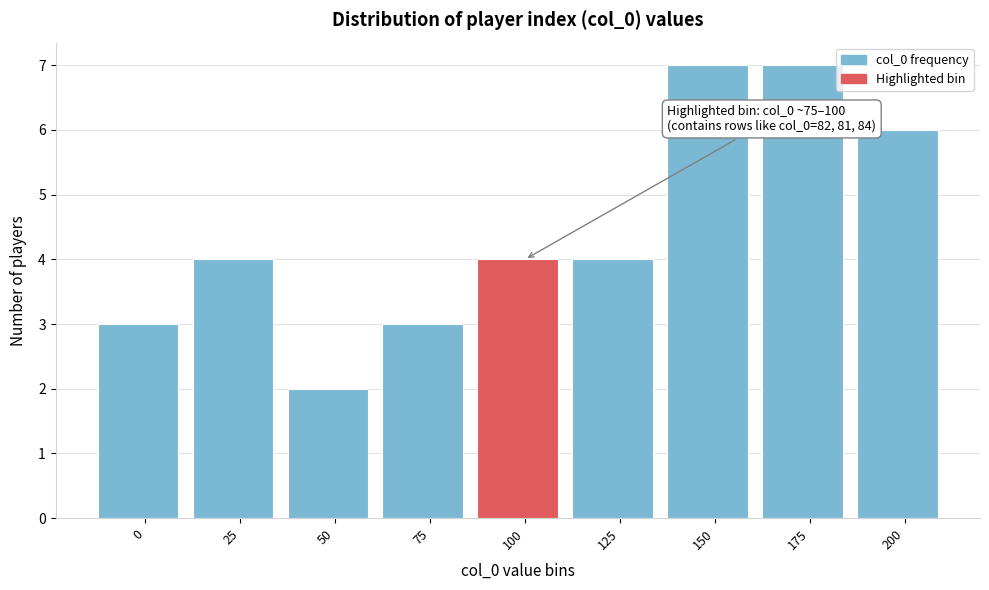

Reading left to right, extract all data points from this chart.

0=3	25=4	50=2	75=3	100=4	125=4	150=7	175=7	200=6